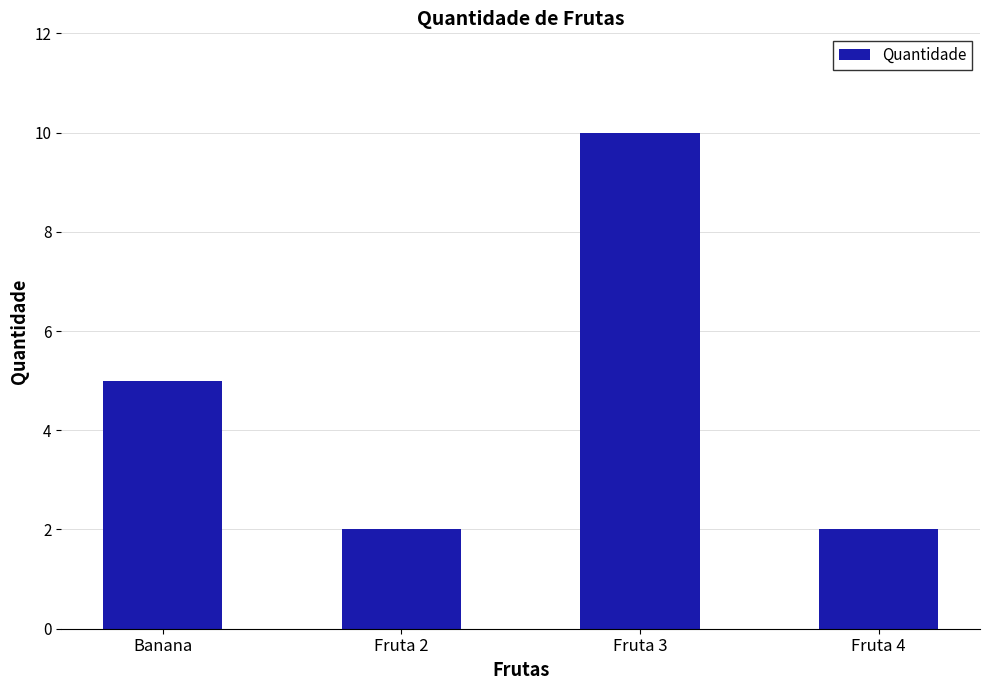

What is the difference between the maximum and minimum values?

8